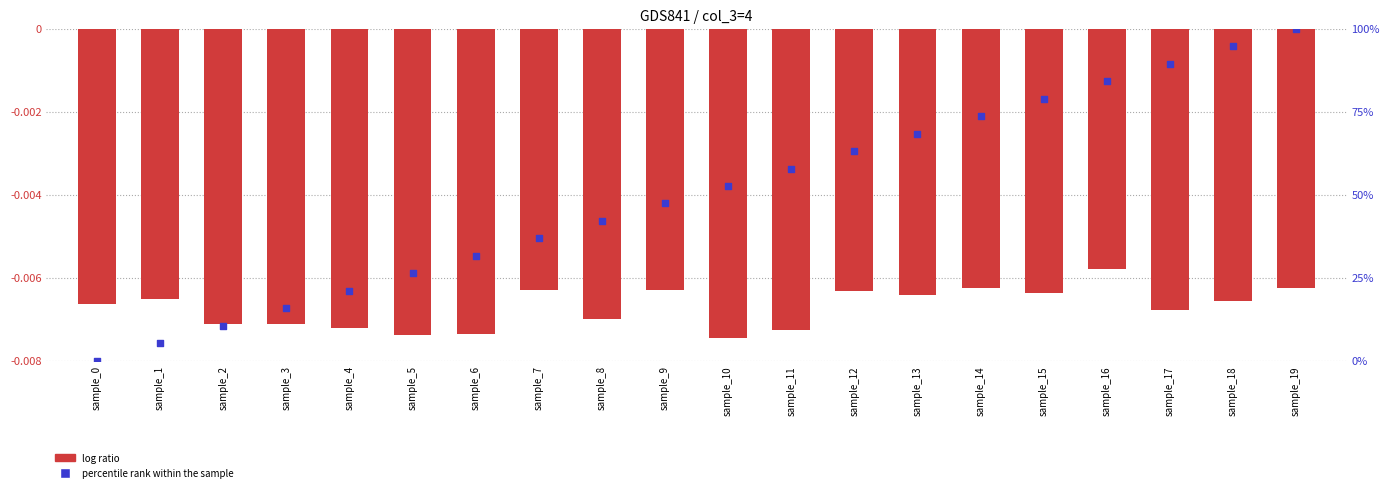

At which category is the sum across all series the highest?

sample_19